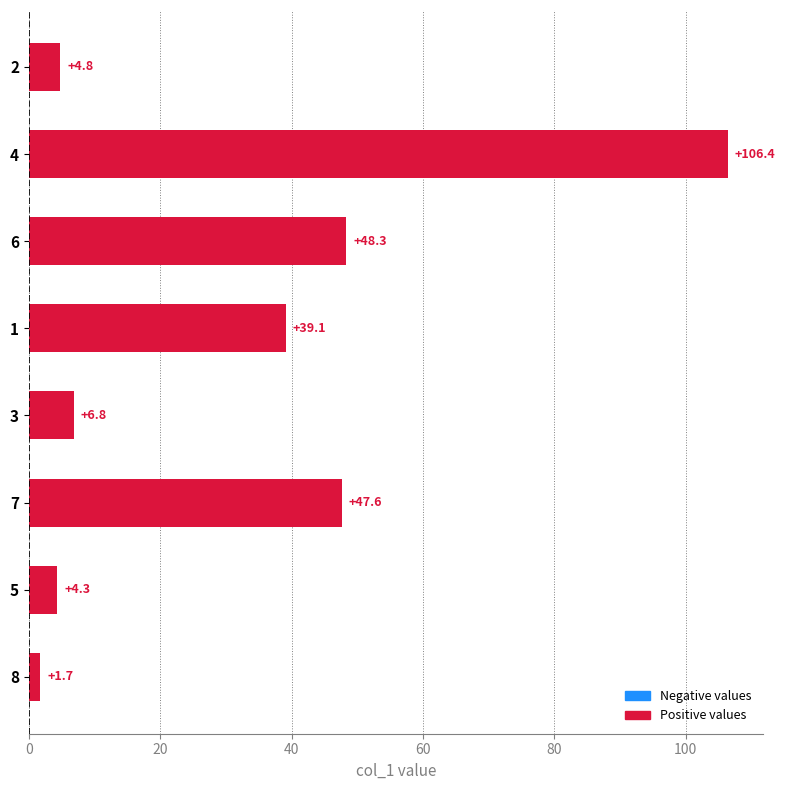

What is the change in value from 5 to 1?

+34.8